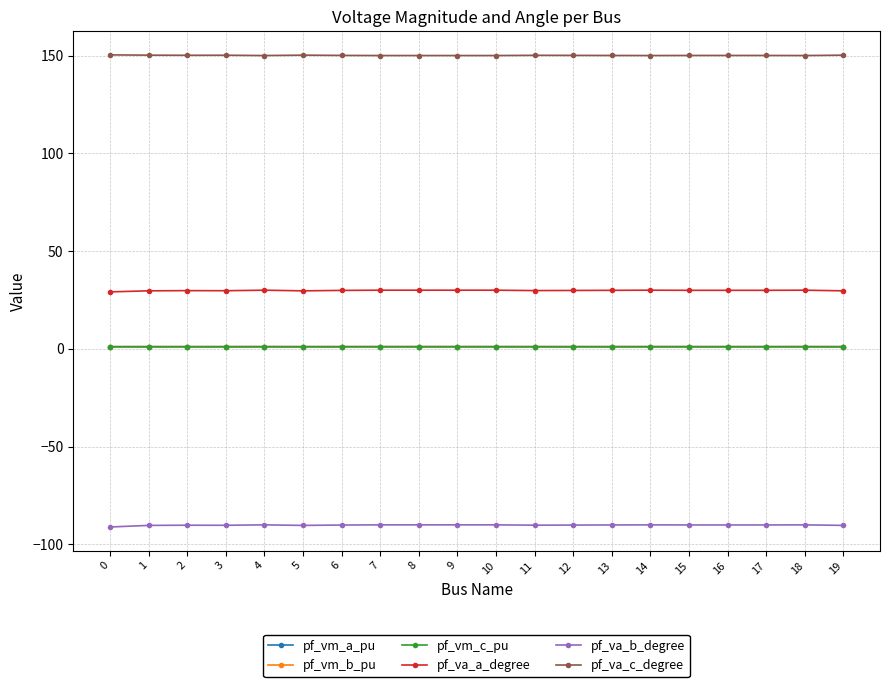

What is the sum of all pf_vm_a_pu values?

22.0